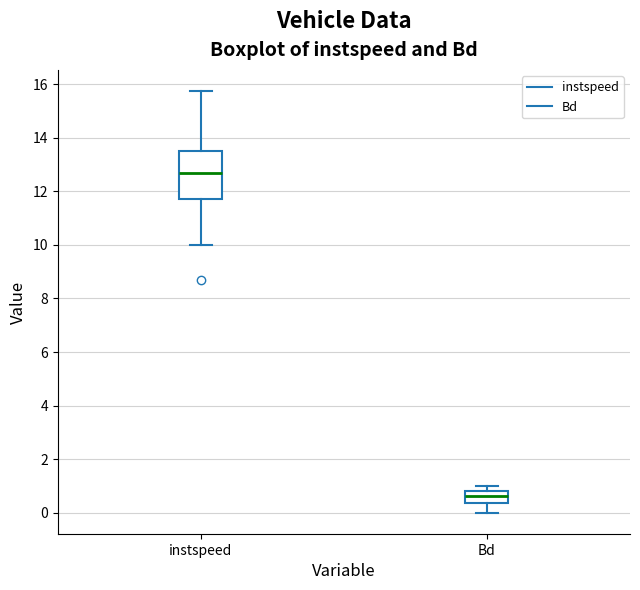

Where is the upper edge of the box for Bd on the y-axis? The values are not printed on the chart, so give them approximately, as read against the axis.

0.8